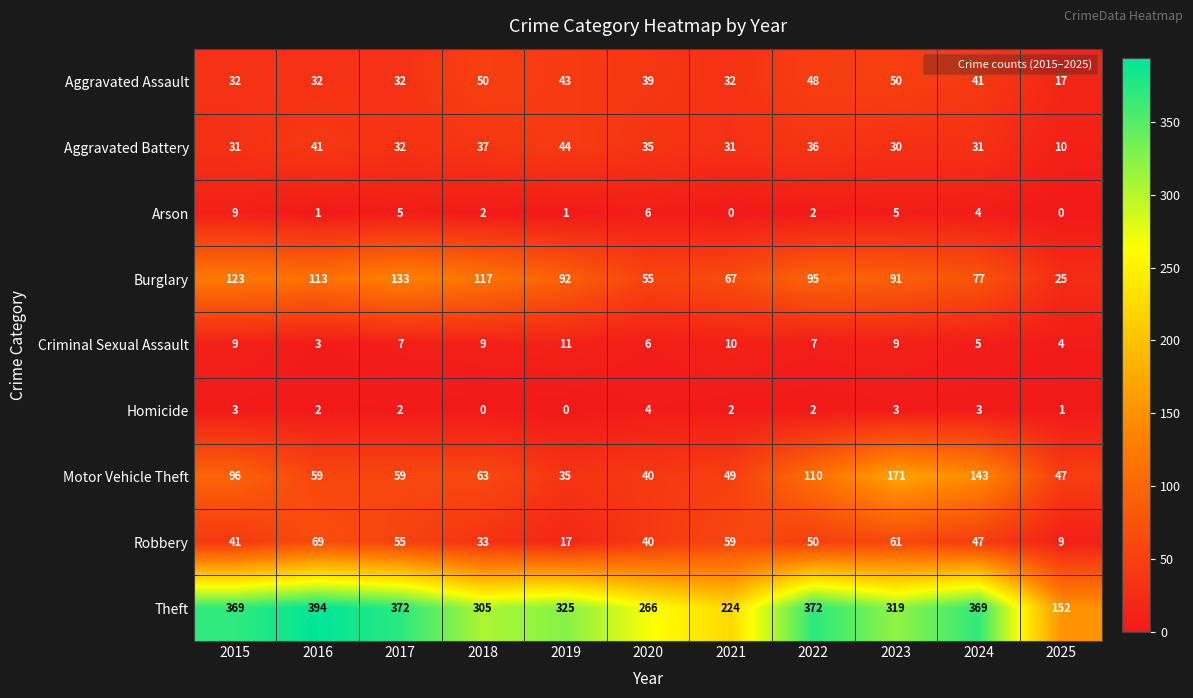

What is the difference between the highest and lowest values at 2024?

366